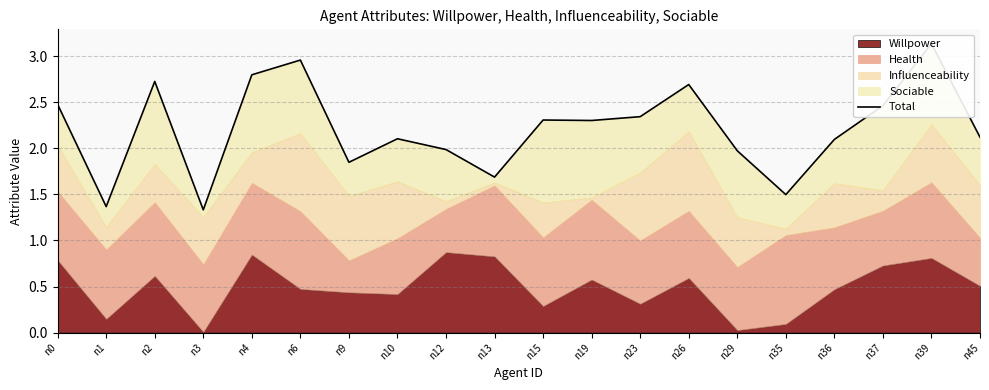

How many categories are shown in the chart?

20